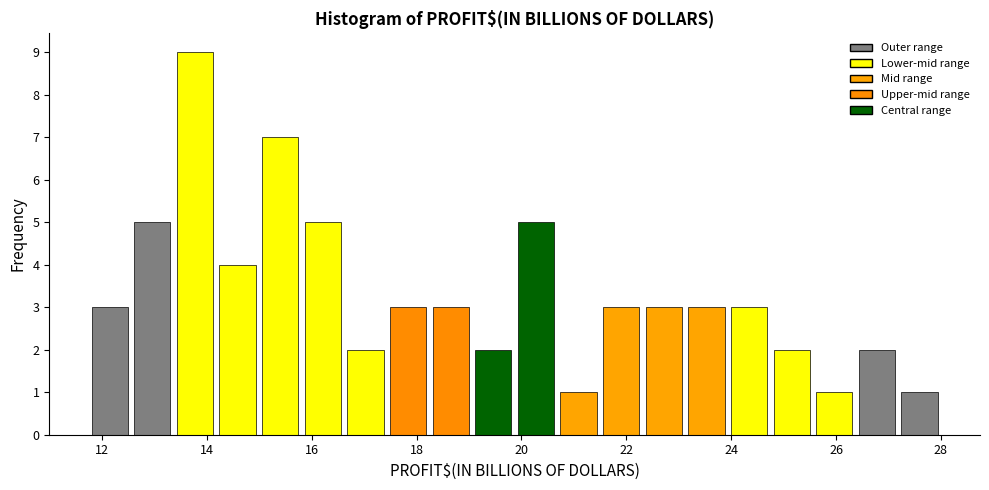

Reading left to right, list every bar in this chart as the range it spans on the x-axis followed by its height. Neither the bar edges nor the heights are printed on the chart, so give them approximately, as read against the axes.

11.8 to 12.6: 3
12.6 to 13.4: 5
13.4 to 14.2: 9
14.2 to 15.0: 4
15.0 to 15.8: 7
15.8 to 16.6: 5
16.6 to 17.4: 2
17.4 to 18.2: 3
18.2 to 19.0: 3
19.0 to 19.8: 2
19.8 to 20.6: 5
20.6 to 21.4: 1
21.4 to 22.4: 3
22.4 to 23.2: 3
23.2 to 24.0: 3
24.0 to 24.8: 3
24.8 to 25.6: 2
25.6 to 26.4: 1
26.4 to 27.2: 2
27.2 to 28.0: 1